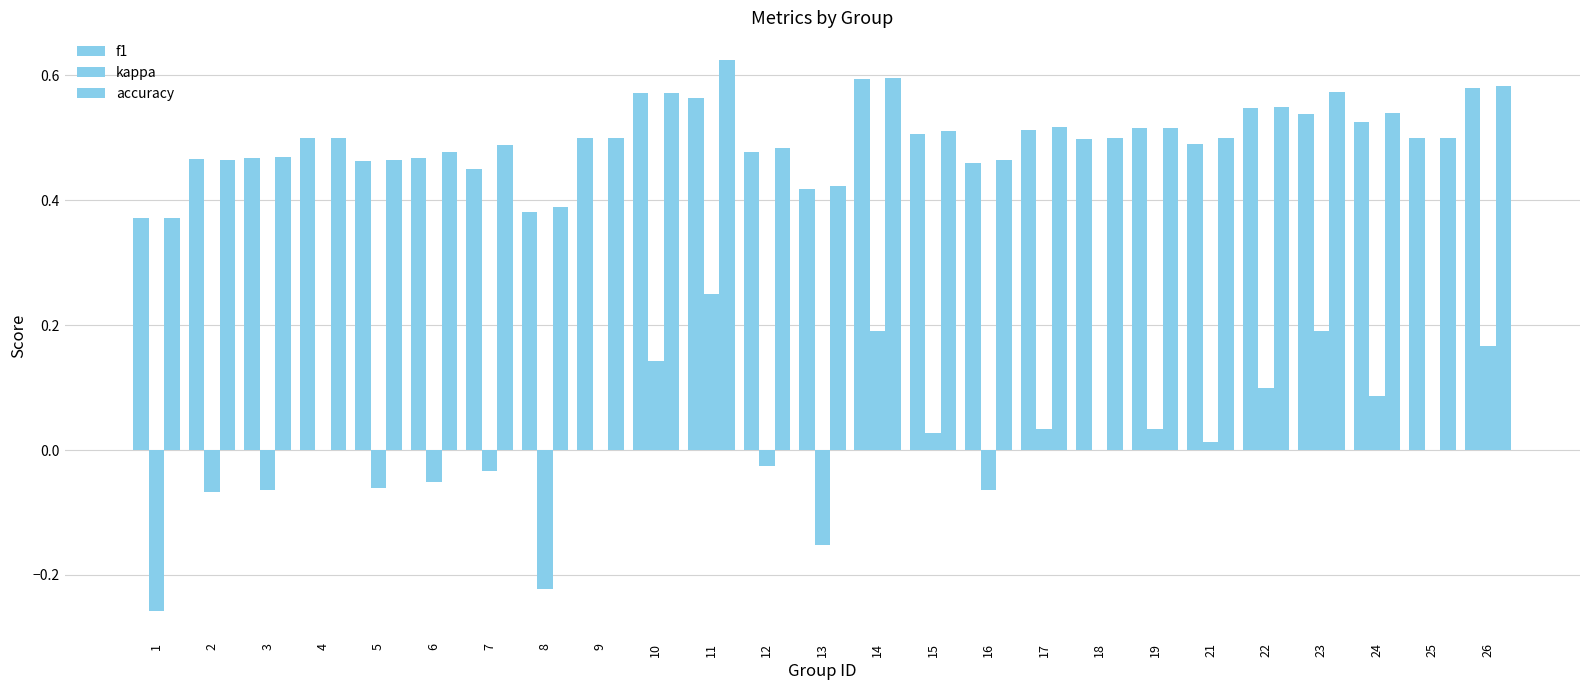

How many categories are shown in the chart?

25